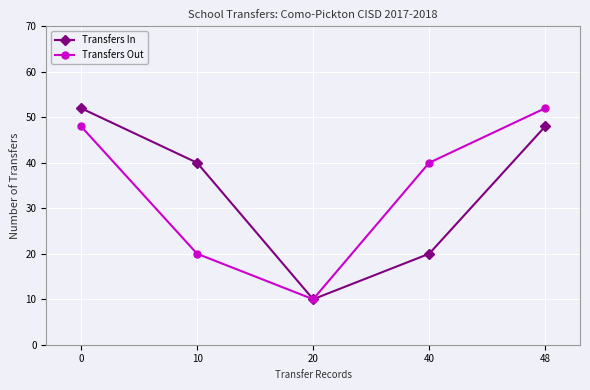

What is the sum of the Transfers In values at 48 and 0?

100